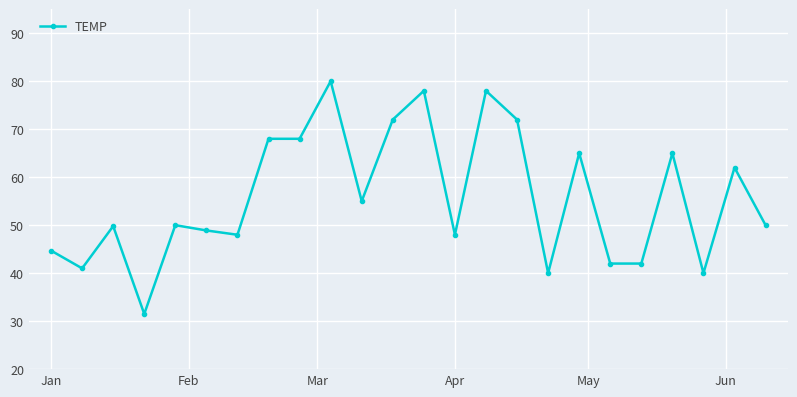

What is the smallest value displayed?

31.5